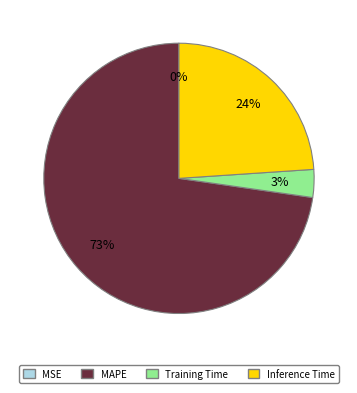

Which category has the biggest portion of the pie?

MAPE